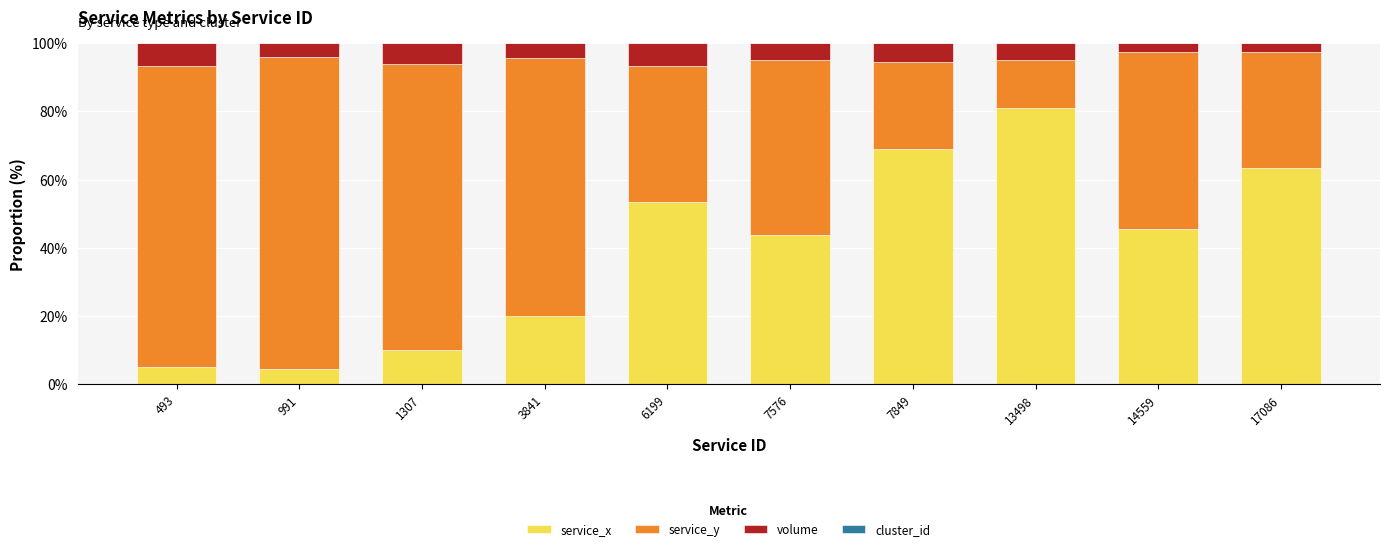

Count the number of categories in the chart.

10